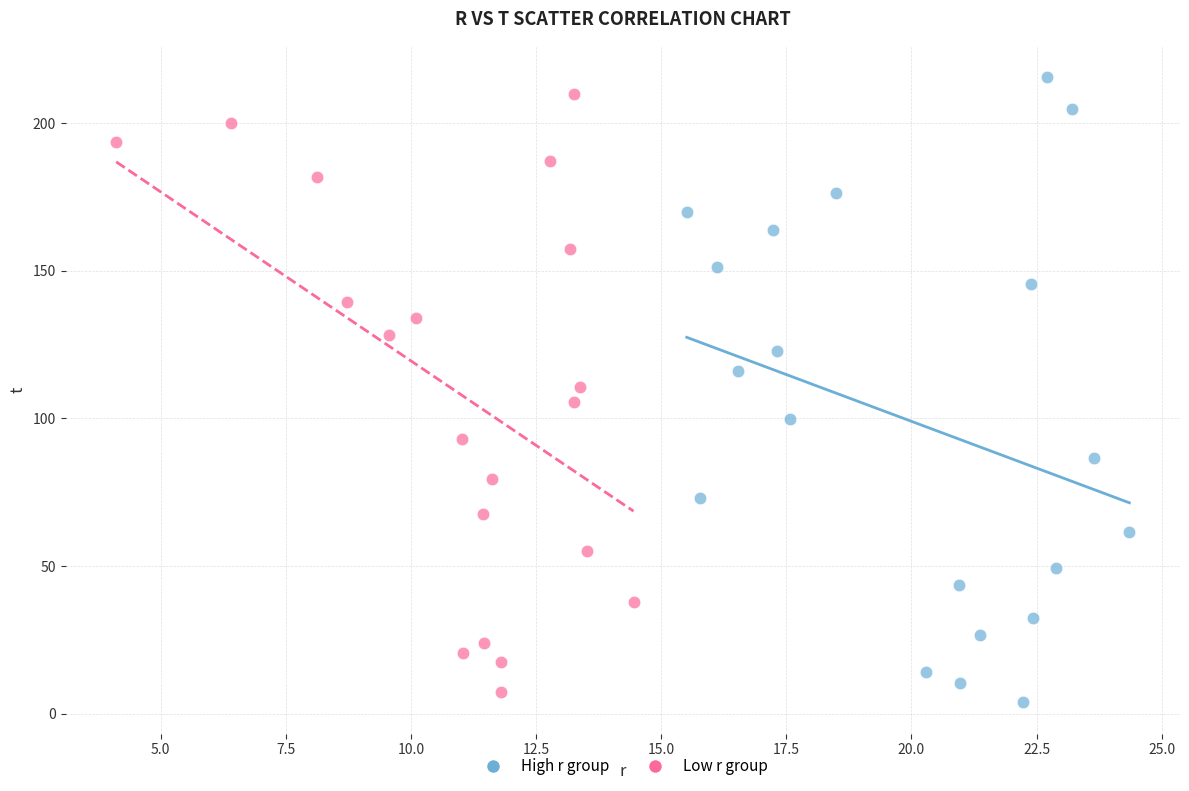

Which series has the largest Y range (max minus min)?

High r group